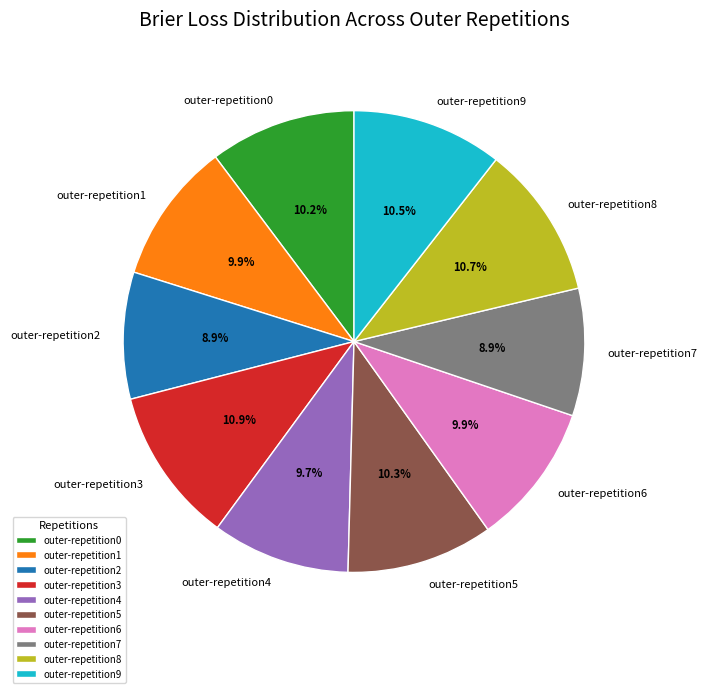

To the nearest percent, what is the difference between the largest and smallest slice percentages?

2%